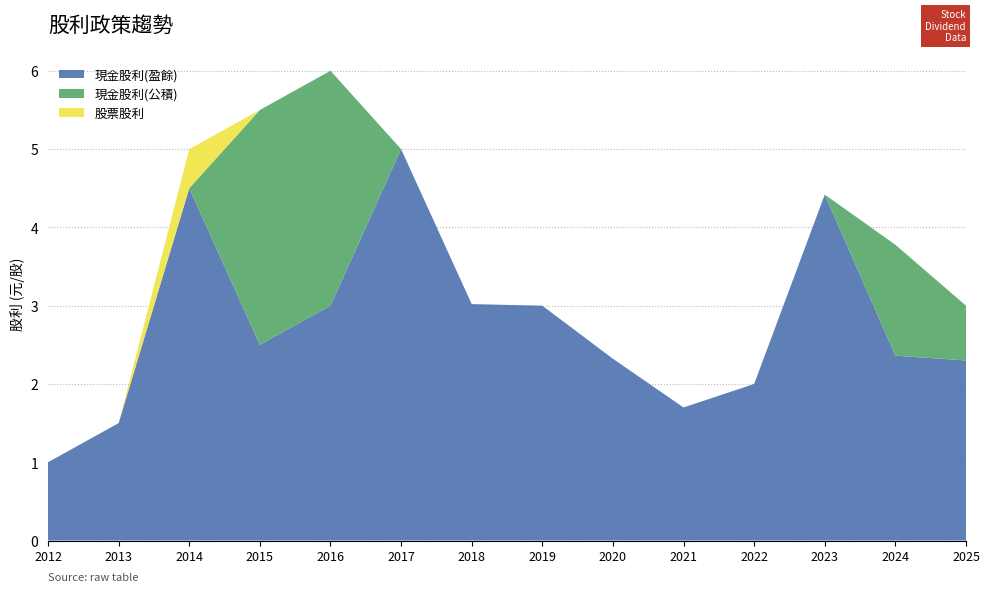

Reading left to right, list all the values displayed in this chart.

現金股利(盈餘): 1.0	1.5	4.5	2.5	3.0	5.0	3.0	3.0	2.3	1.7	2.0	4.4	2.4	2.3
現金股利(公積): 0.0	0.0	0.0	3.0	3.0	0.0	0.0	0.0	0.0	0.0	0.0	0.0	1.4	0.7
股票股利: 0.0	0.0	0.5	0.0	0.0	0.0	0.0	0.0	0.0	0.0	0.0	0.0	0.0	0.0